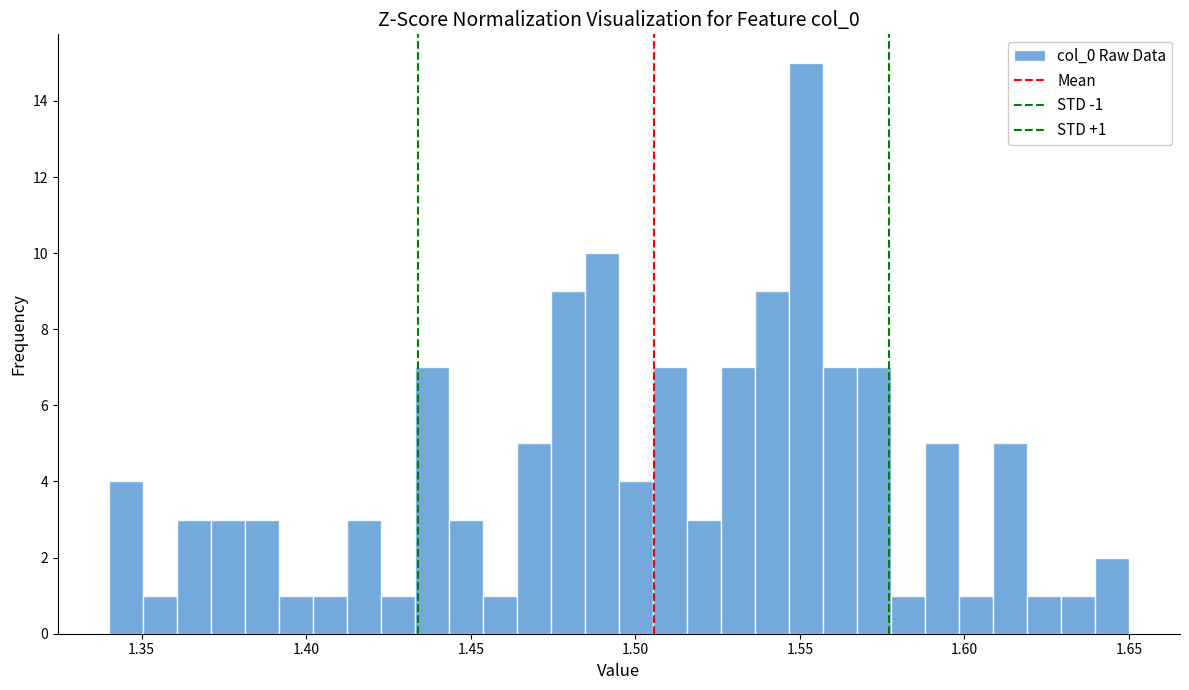

Read against the x-axis, roughly where is the centre of the tallest bar?

1.550